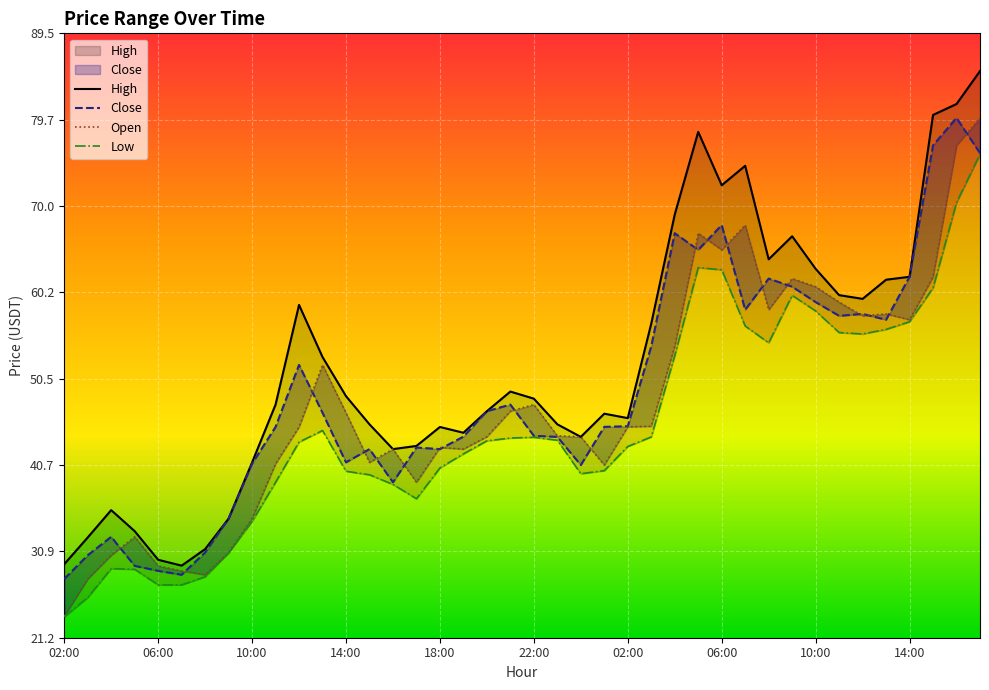

Which has a higher value, 23:00 or 13:00?

13:00